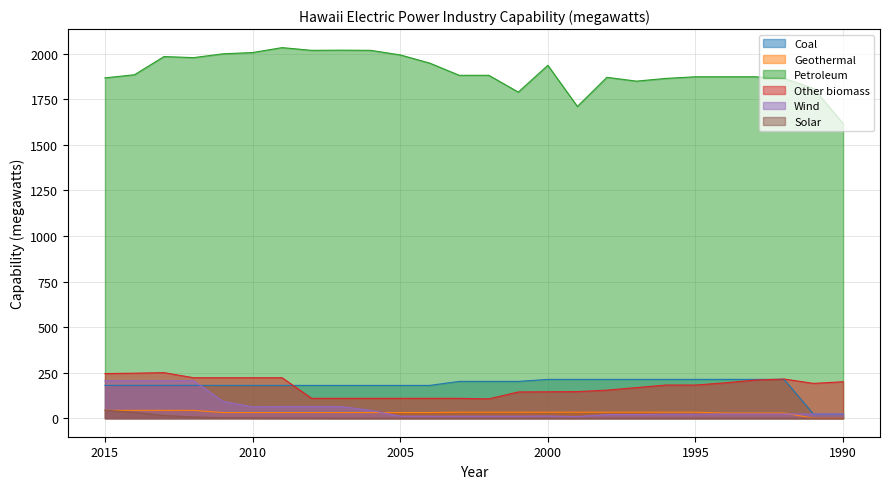

Between 2000 and 1991, which series saw the biggest shift?

Coal